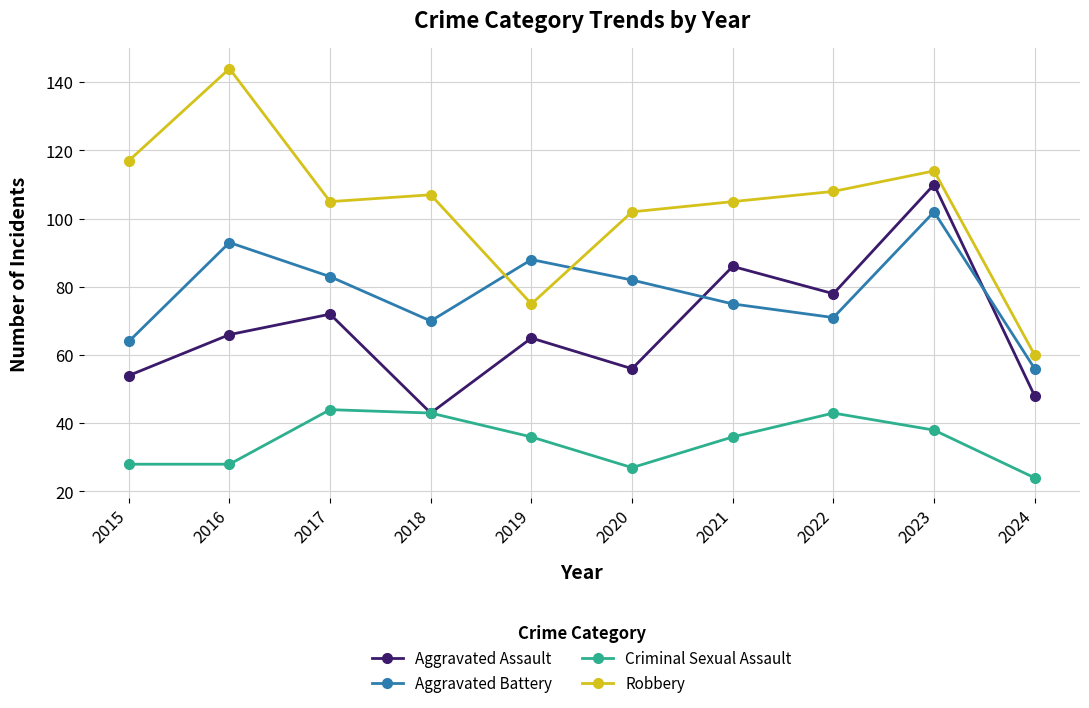

Reading left to right, transcribe all the data shown in this chart.

Aggravated Assault: 2015=54	2016=66	2017=72	2018=43	2019=65	2020=56	2021=86	2022=78	2023=110	2024=48
Aggravated Battery: 2015=64	2016=93	2017=83	2018=70	2019=88	2020=82	2021=75	2022=71	2023=102	2024=56
Criminal Sexual Assault: 2015=28	2016=28	2017=44	2018=43	2019=36	2020=27	2021=36	2022=43	2023=38	2024=24
Robbery: 2015=117	2016=144	2017=105	2018=107	2019=75	2020=102	2021=105	2022=108	2023=114	2024=60